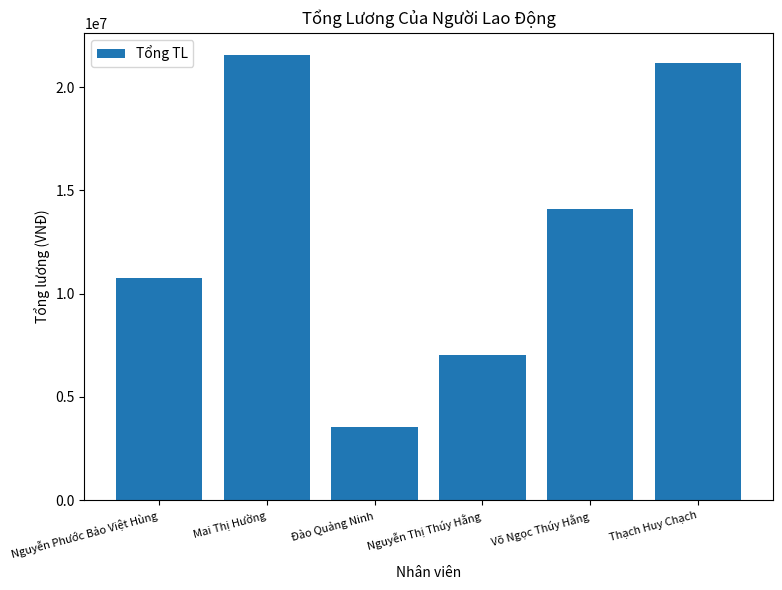

Reading left to right, transcribe all the data shown in this chart.

10773561	21547122	3523615	7048125	14094460	21141690